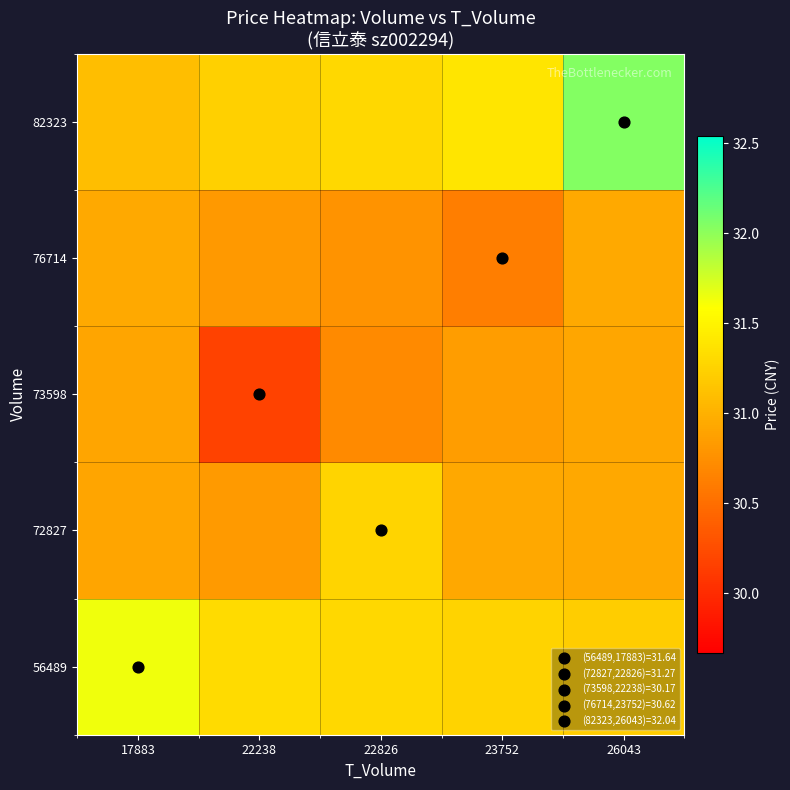

Reading left to right, transcribe all the data shown in this chart.

56489: 17883=31.6	22238=31.3	22826=31.3	23752=31.3	26043=31.2
72827: 17883=30.9	22238=30.8	22826=31.3	23752=30.9	26043=30.9
73598: 17883=30.9	22238=30.2	22826=30.7	23752=30.9	26043=30.9
76714: 17883=30.9	22238=30.8	22826=30.8	23752=30.6	26043=30.9
82323: 17883=31.1	22238=31.2	22826=31.3	23752=31.4	26043=32.0